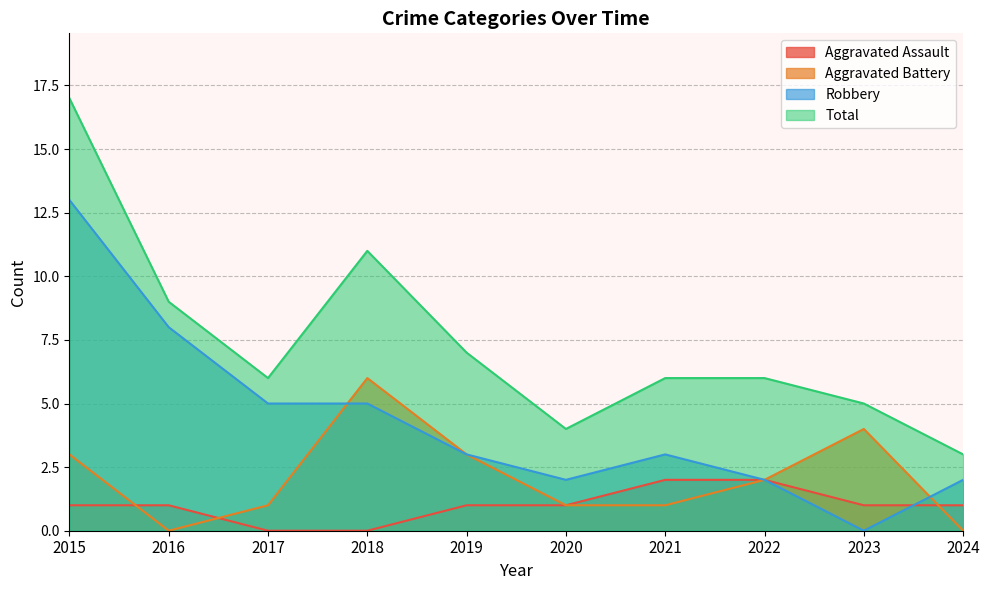

True or false: Total and Aggravated Battery intersect in this chart.

False